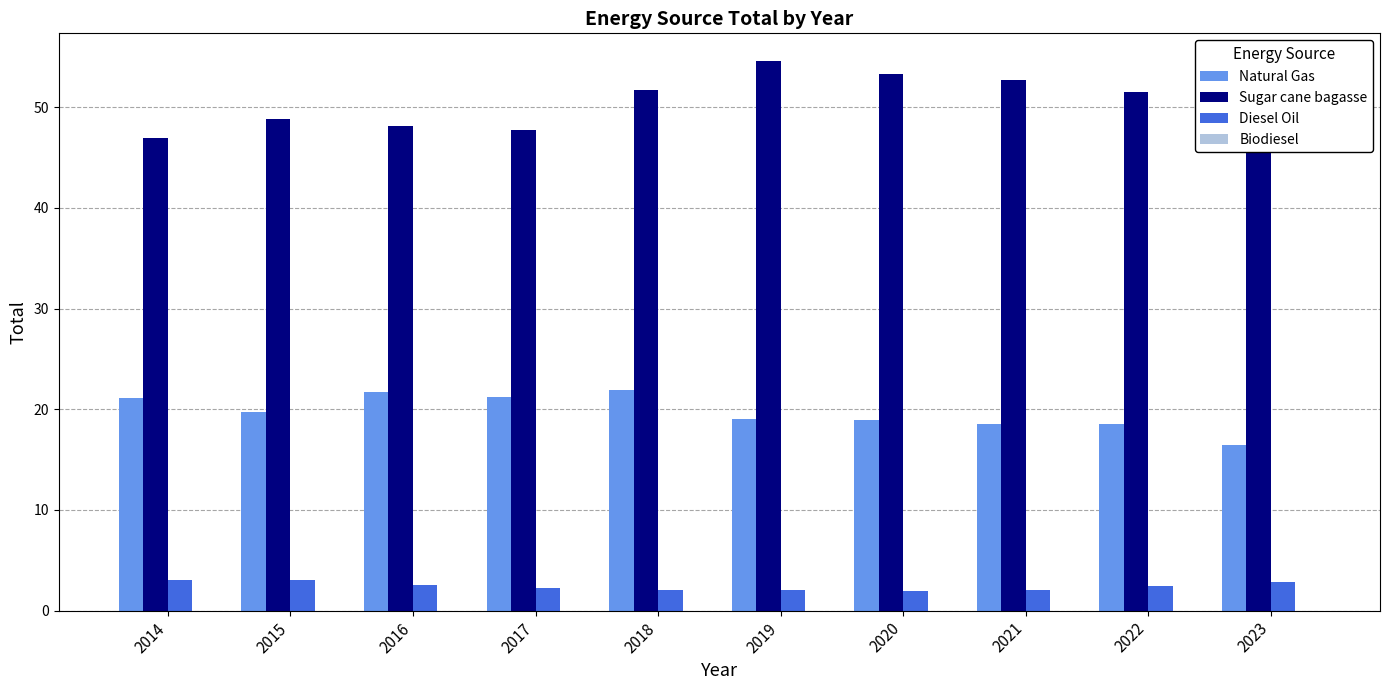

How many series are shown in this chart?

3